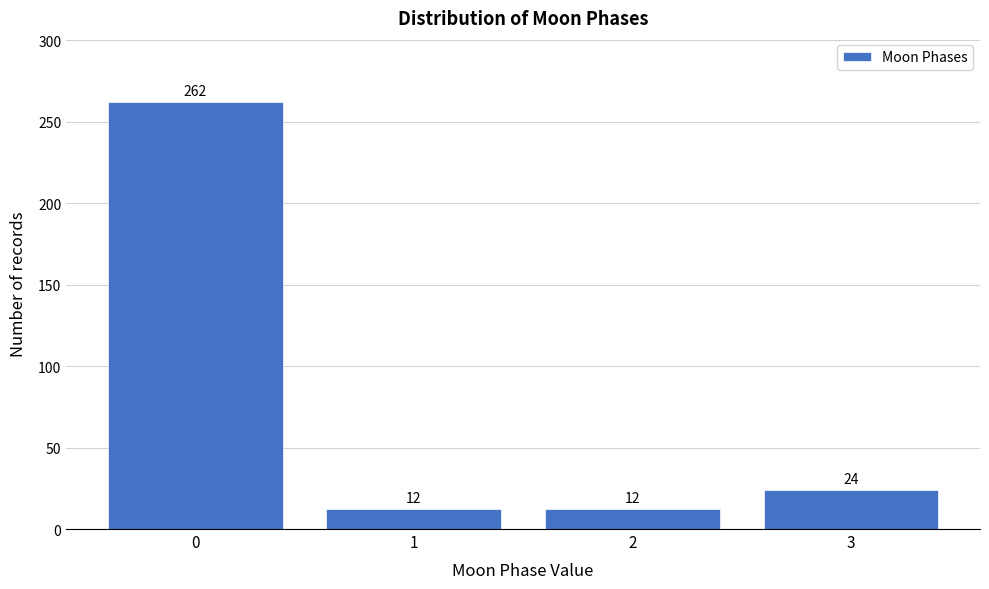

Reading left to right, extract all data points from this chart.

262	12	12	24